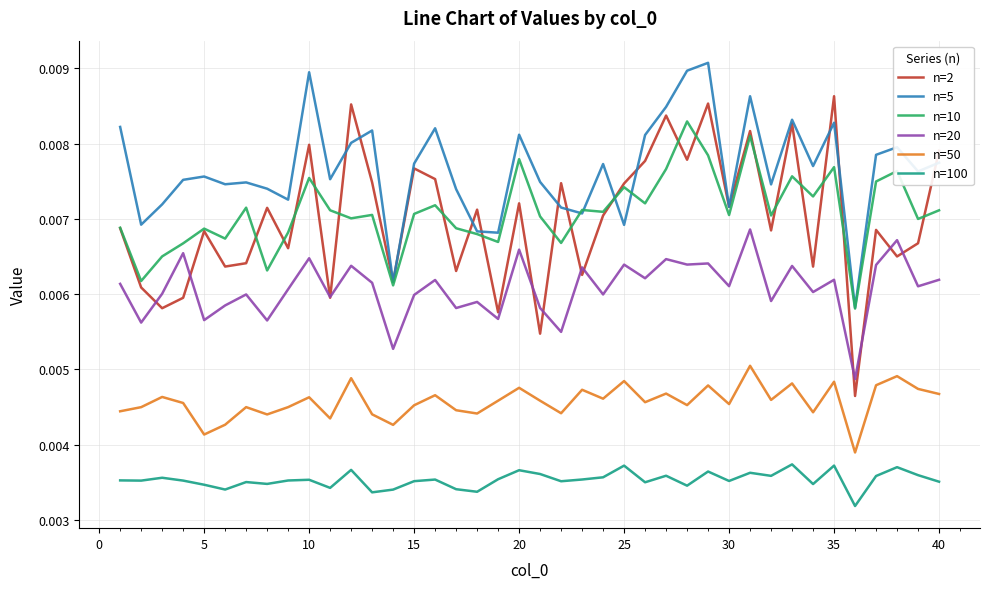

Which series has the largest range (max minus min)?

n=2